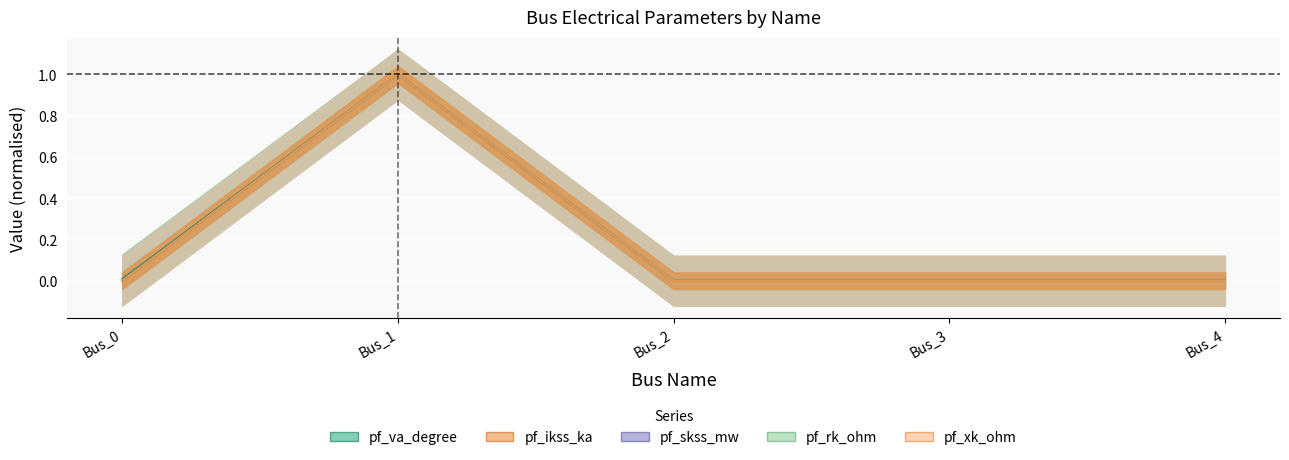

True or false: pf_va_degree has a value of 1.0 at Bus_1.

True